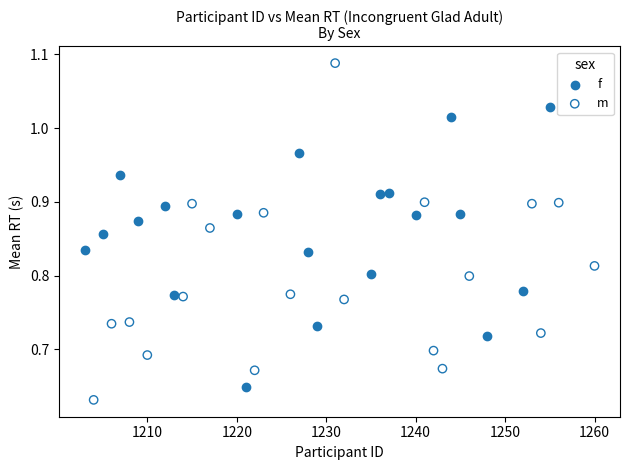

Which series has the largest Y range (max minus min)?

m